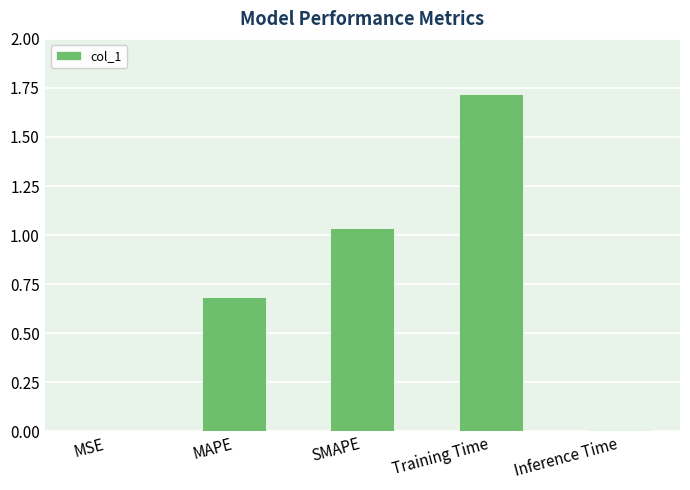

Is it true that the value at Inference Time is 0.0?

True